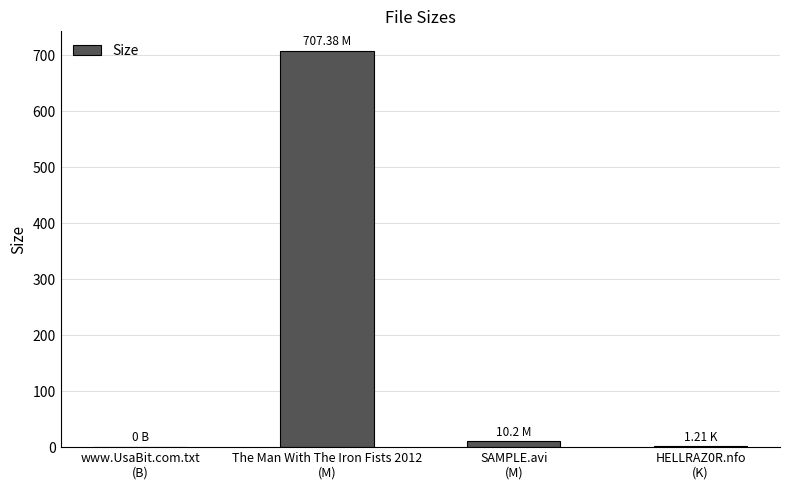

What is the sum of all values?

718.8